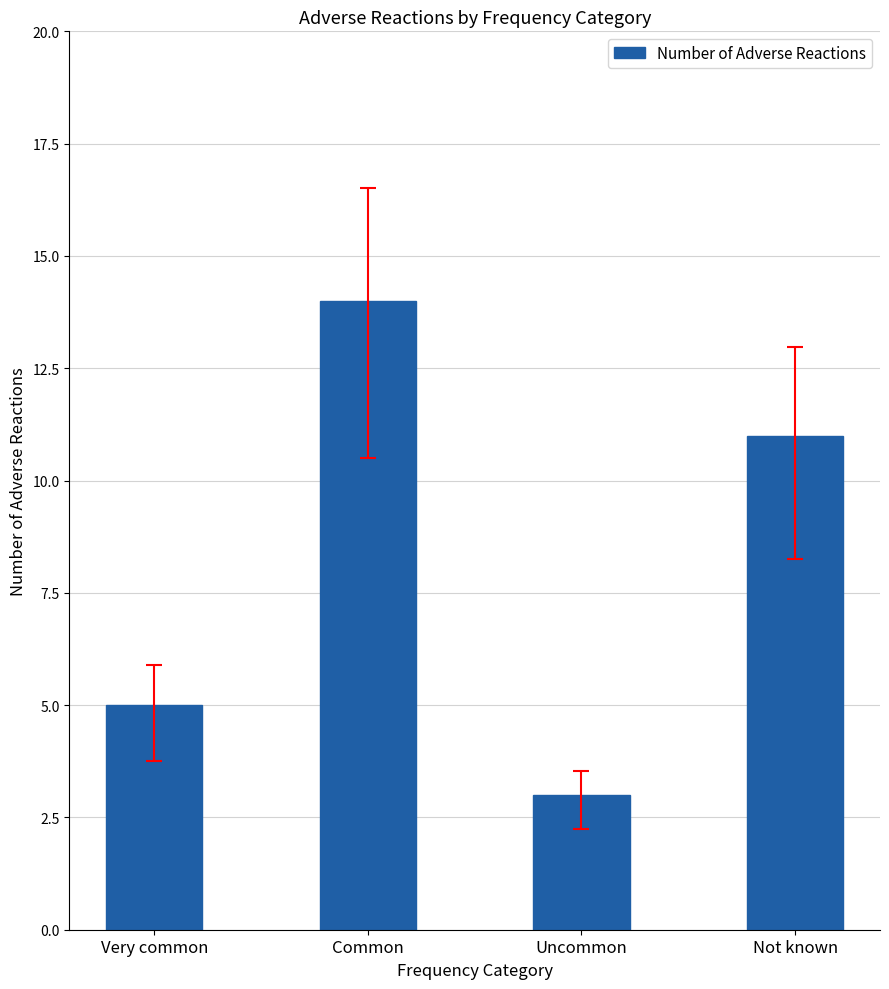

What position from the left is Uncommon?

3